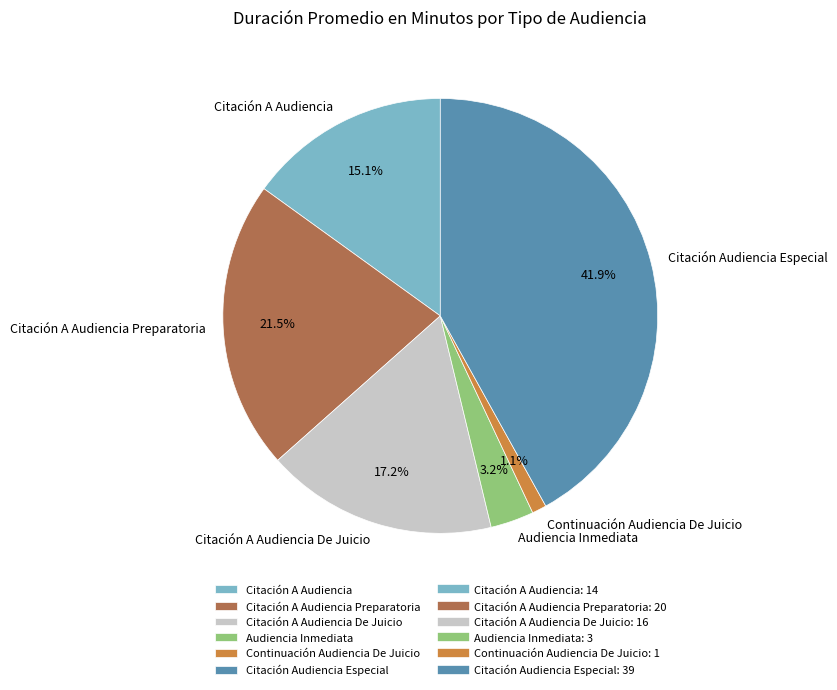

To the nearest percent, what is the average slice percentage?

17%